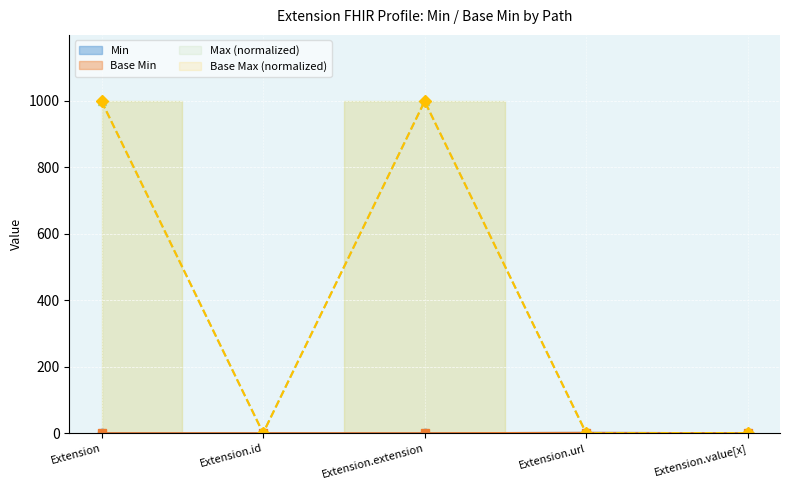

Where is the first local maximum for Min?

Extension.url